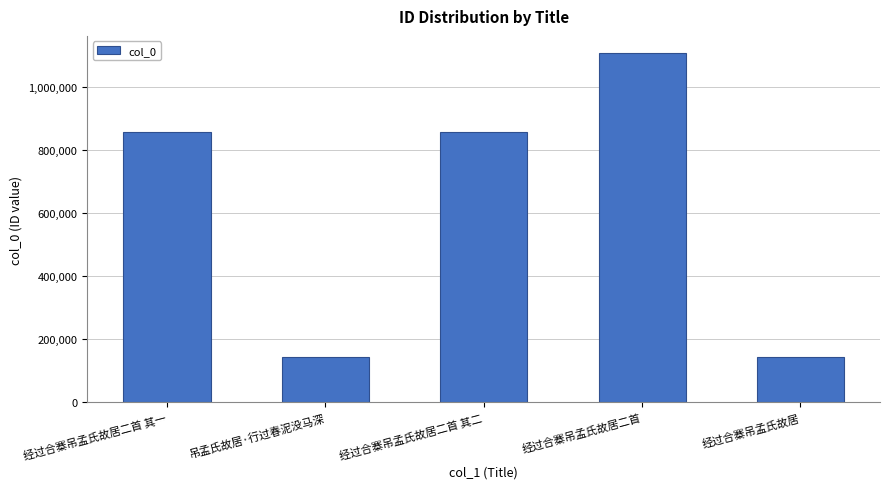

The chart shows a value of 855781 at 经过合寨吊孟氏故居二首 其一. True or false?

True